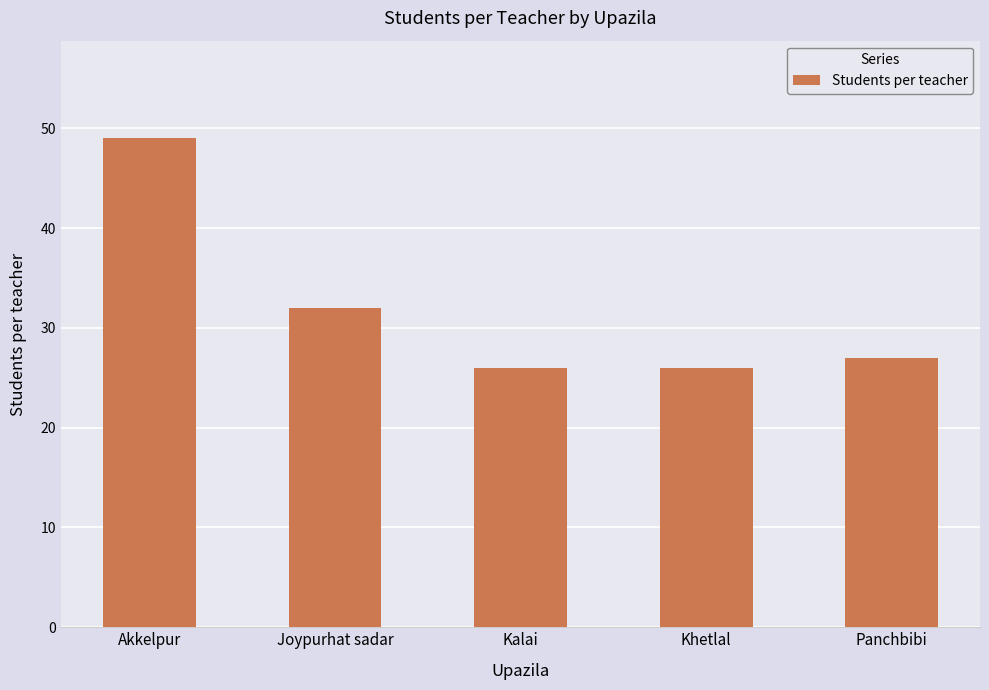

Does the chart contain any negative values?

No